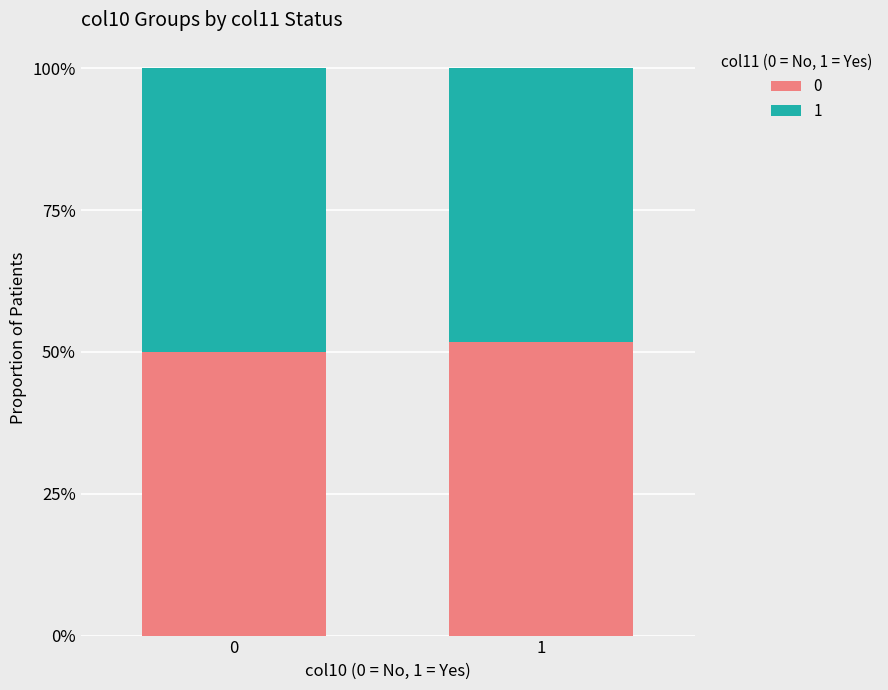

Which has a higher value, 1 or 0?

1